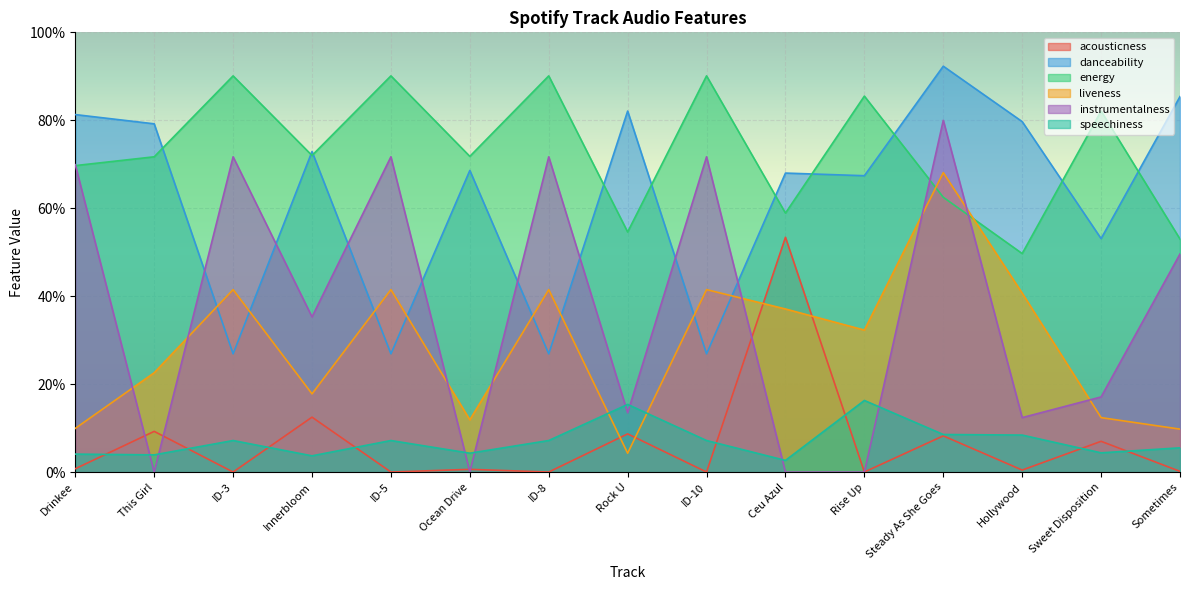

True or false: instrumentalness has more than 1 interior local peaks.

True